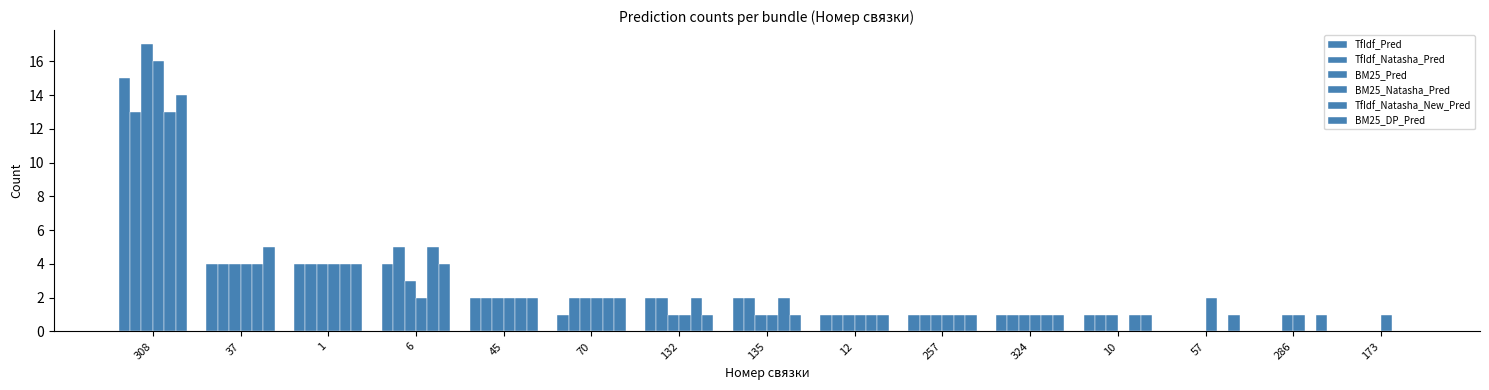

Reading right to left, extract all data points from this chart.

TfIdf_Pred: 173=0	286=0	57=0	10=1	324=1	257=1	12=1	135=2	132=2	70=1	45=2	6=4	1=4	37=4	308=15
TfIdf_Natasha_Pred: 173=0	286=0	57=0	10=1	324=1	257=1	12=1	135=2	132=2	70=2	45=2	6=5	1=4	37=4	308=13
BM25_Pred: 173=0	286=1	57=0	10=1	324=1	257=1	12=1	135=1	132=1	70=2	45=2	6=3	1=4	37=4	308=17
BM25_Natasha_Pred: 173=1	286=1	57=2	10=0	324=1	257=1	12=1	135=1	132=1	70=2	45=2	6=2	1=4	37=4	308=16
TfIdf_Natasha_New_Pred: 173=0	286=0	57=0	10=1	324=1	257=1	12=1	135=2	132=2	70=2	45=2	6=5	1=4	37=4	308=13
BM25_DP_Pred: 173=0	286=1	57=1	10=1	324=1	257=1	12=1	135=1	132=1	70=2	45=2	6=4	1=4	37=5	308=14